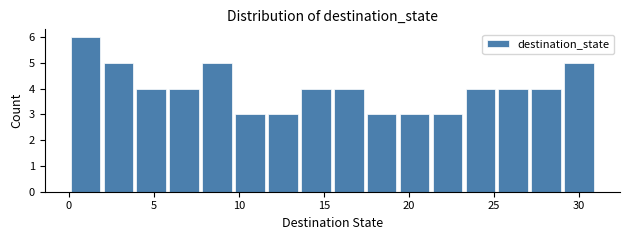

Around what value on the x-axis is the tallest bar? Give the approximate position of its centre, as read against the axis.

1.0